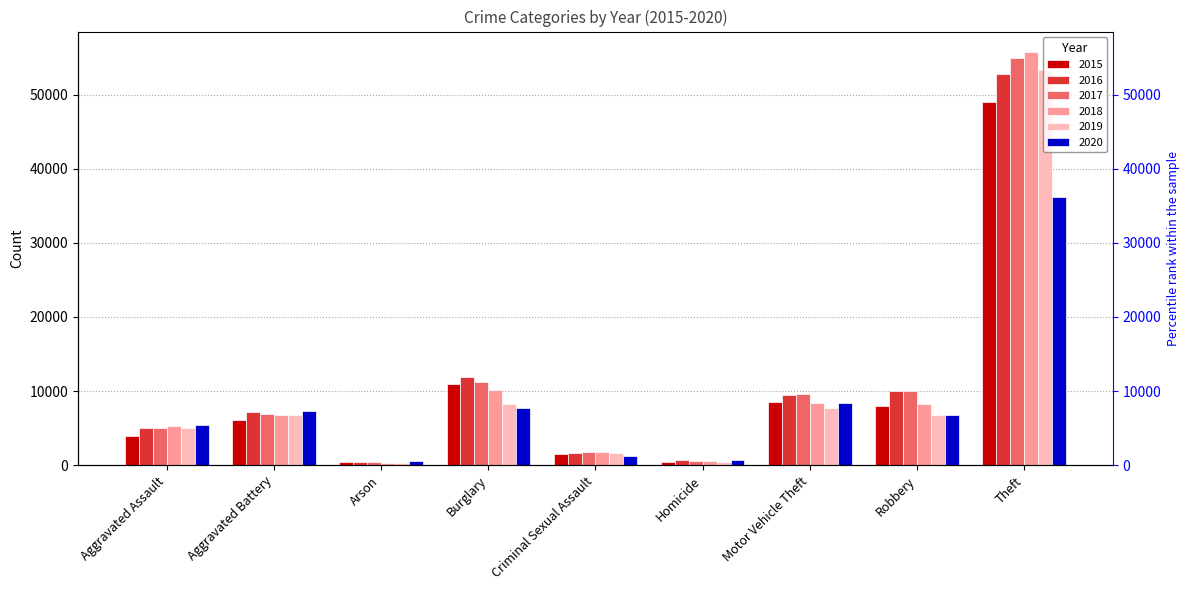

True or false: 2018 has a value of 12083 at Robbery.

False